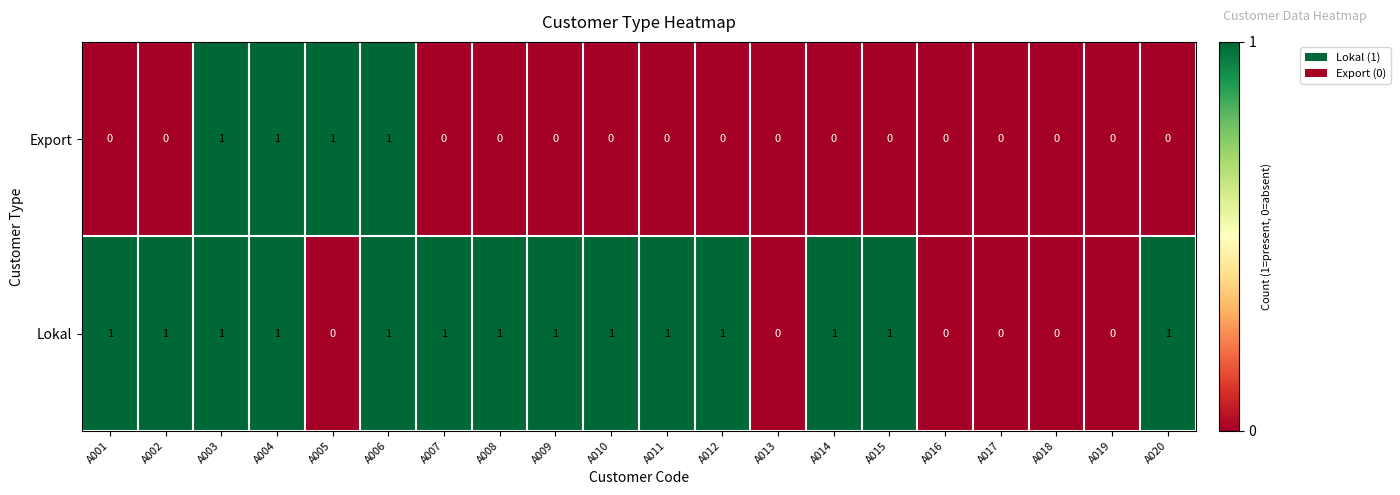

Which series has the largest total across all categories?

Lokal